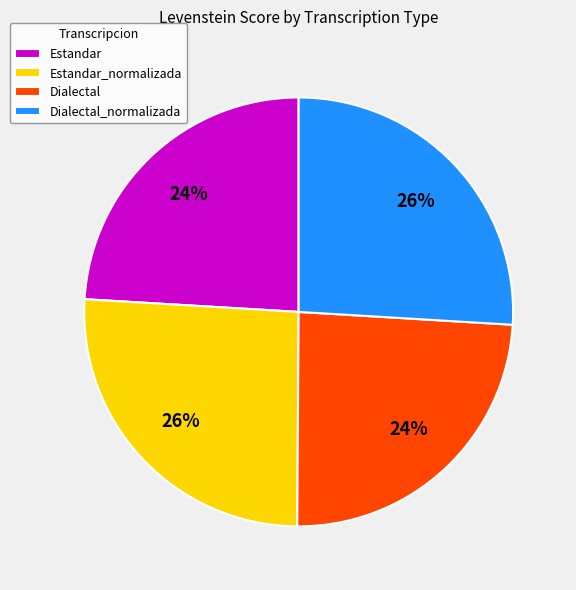

Does any single category account for the majority?

No